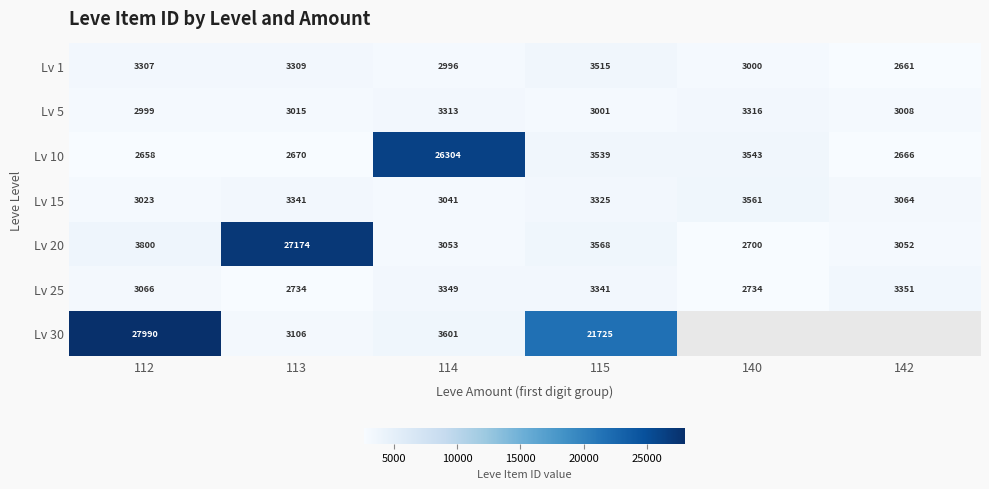

Which category has the highest value in the Lv 20 series?

113